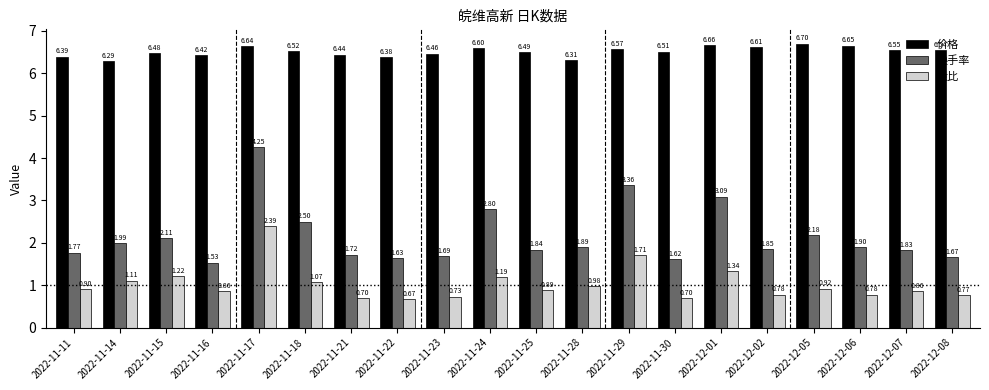

Which series has the widest spread of values?

换手率